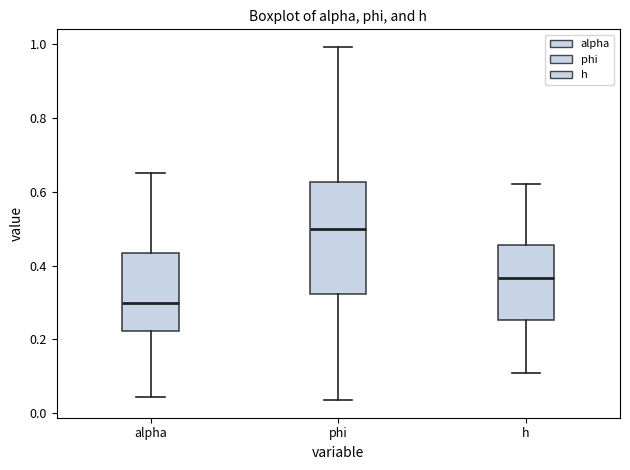

Reading left to right, transcribe this box plot: for each box, give where its median line is, the range the box spans, and where its two whiskers end, as read against the y-axis. The values are not printed on the chart, so give them approximately, as read against the axis.

alpha: median 0.30, box 0.22 to 0.44, whiskers 0.04 to 0.66
phi: median 0.50, box 0.32 to 0.62, whiskers 0.04 to 1.00
h: median 0.36, box 0.26 to 0.46, whiskers 0.10 to 0.62